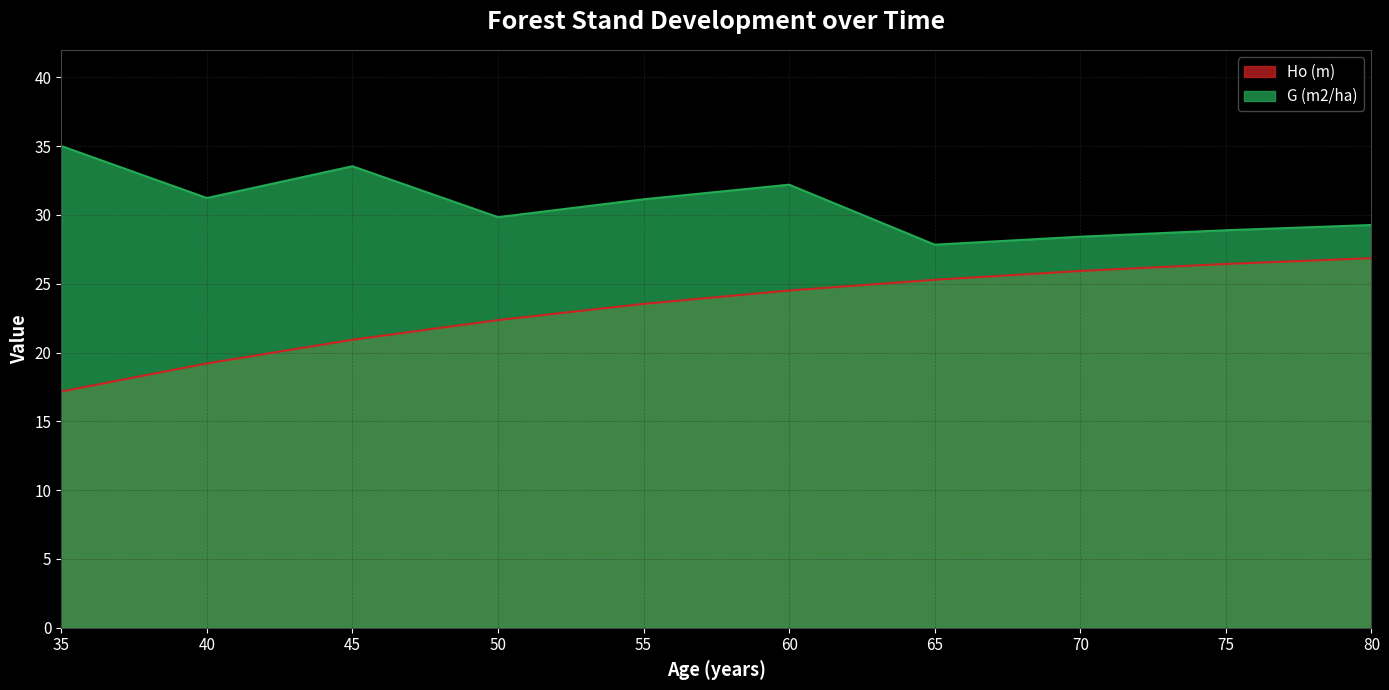

Does the chart have visible grid lines?

Yes